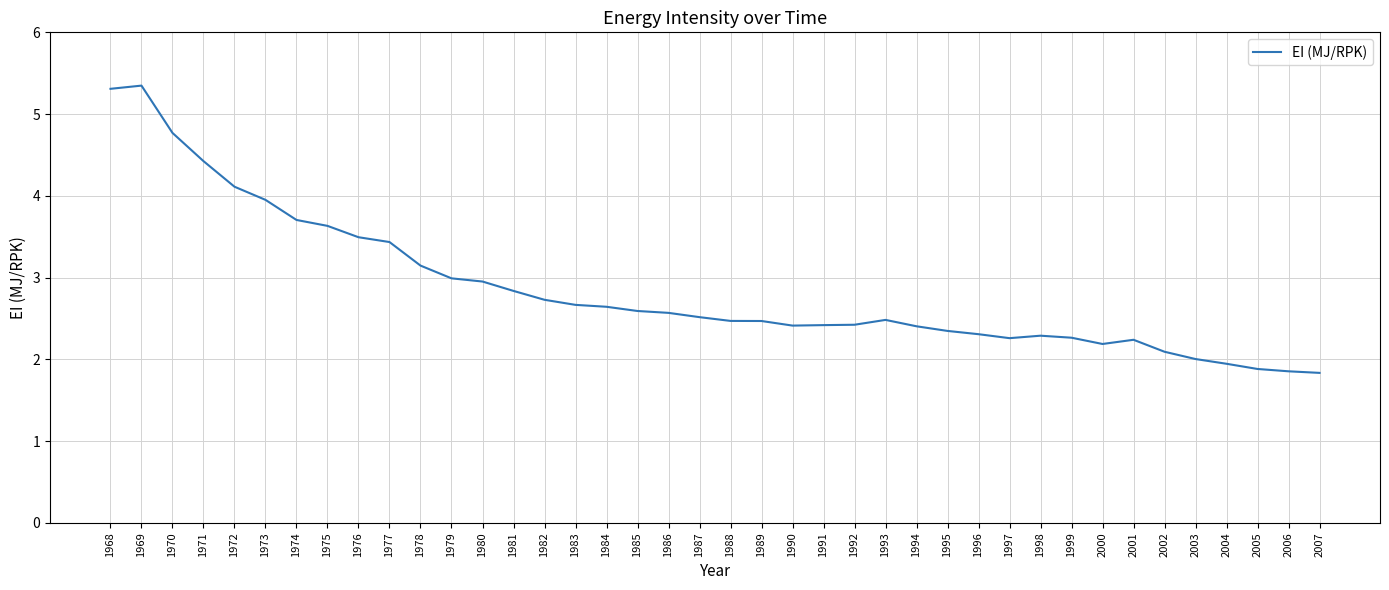

What is the change in value from 1980 to 2000?

-0.8